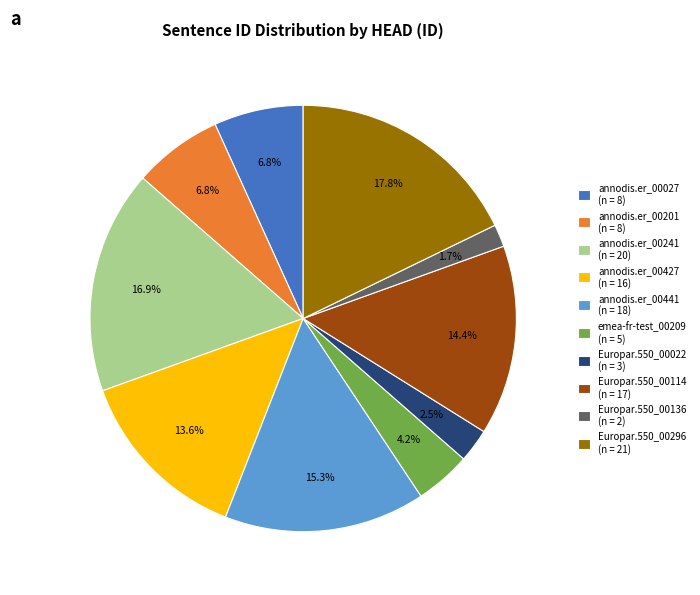

To the nearest percent, what is the difference between the largest and smallest slice percentages?

16%